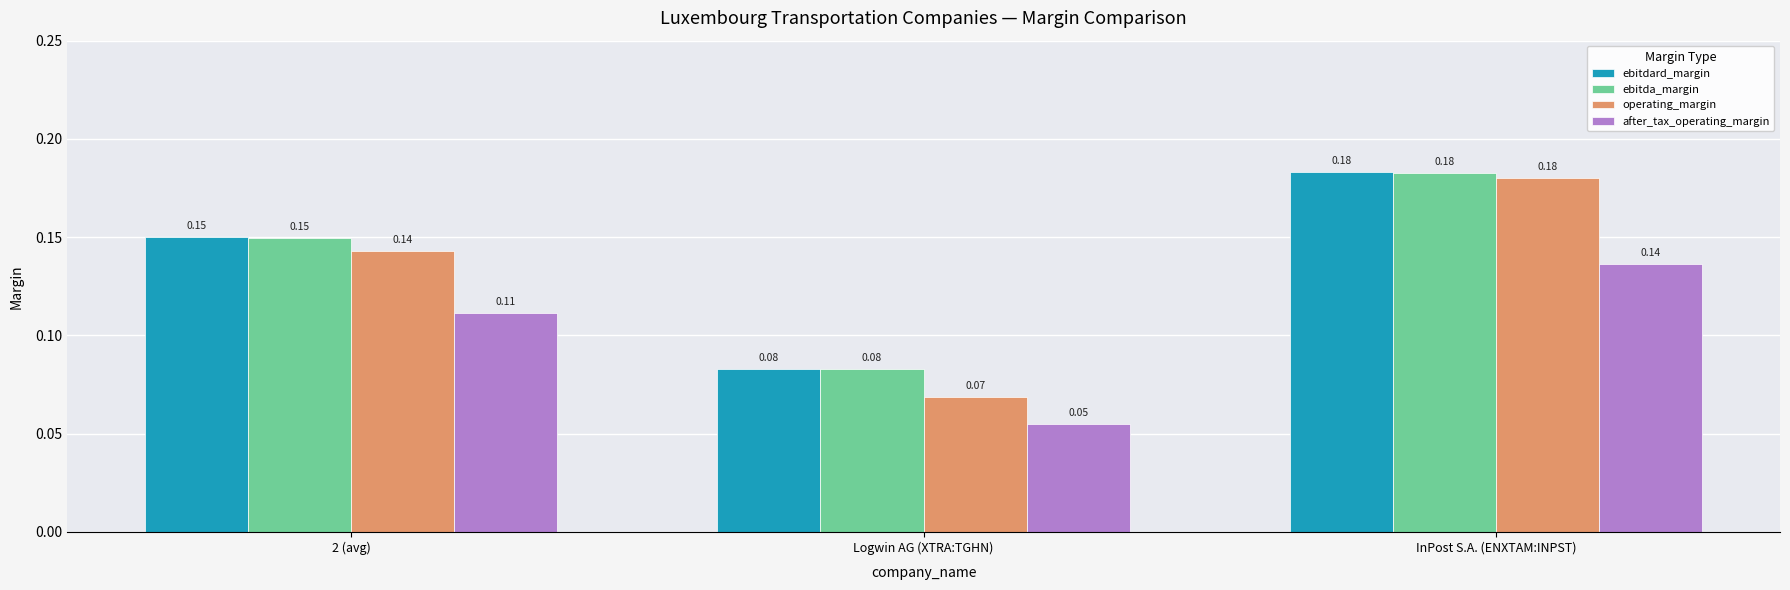

The value of operating_margin at InPost S.A. (ENXTAM:INPST) is 0.1. True or false?

False